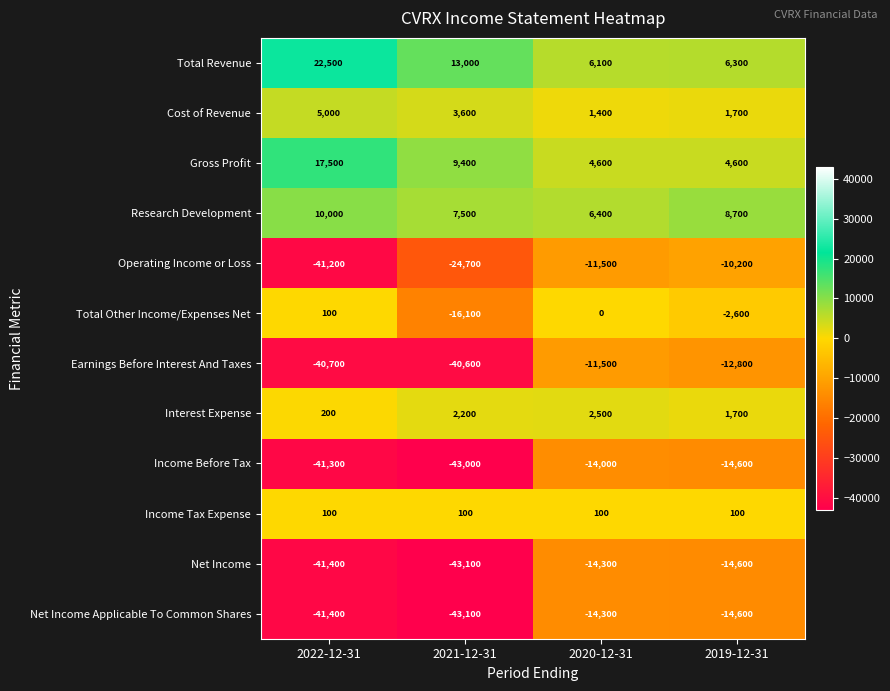

What is the spread (max minus min) of values at 2019-12-31?

23300